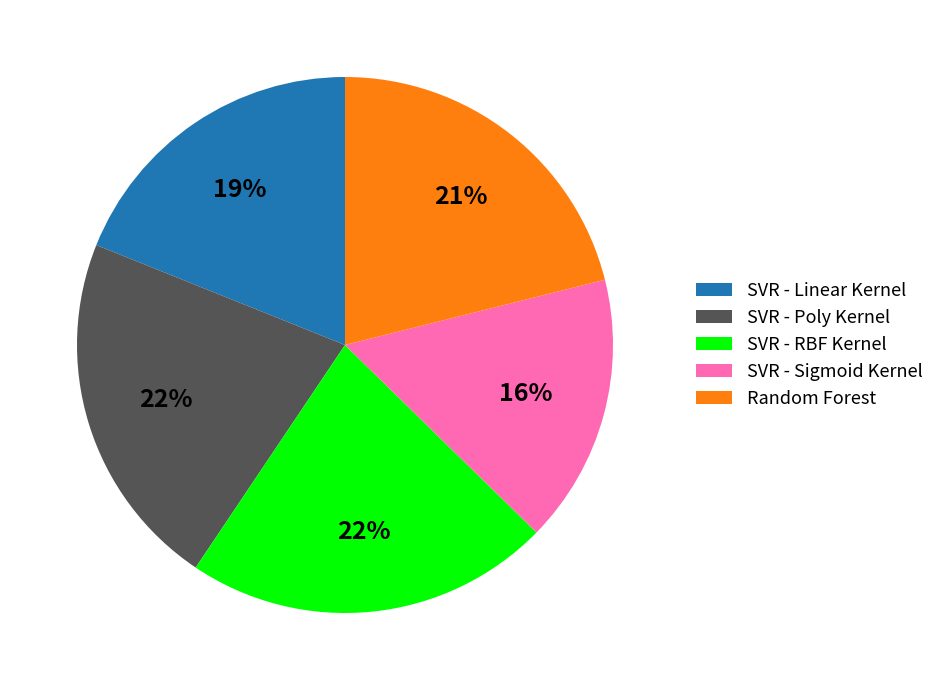

Combined, do SVR - Linear Kernel and SVR - RBF Kernel account for over 50%?

No